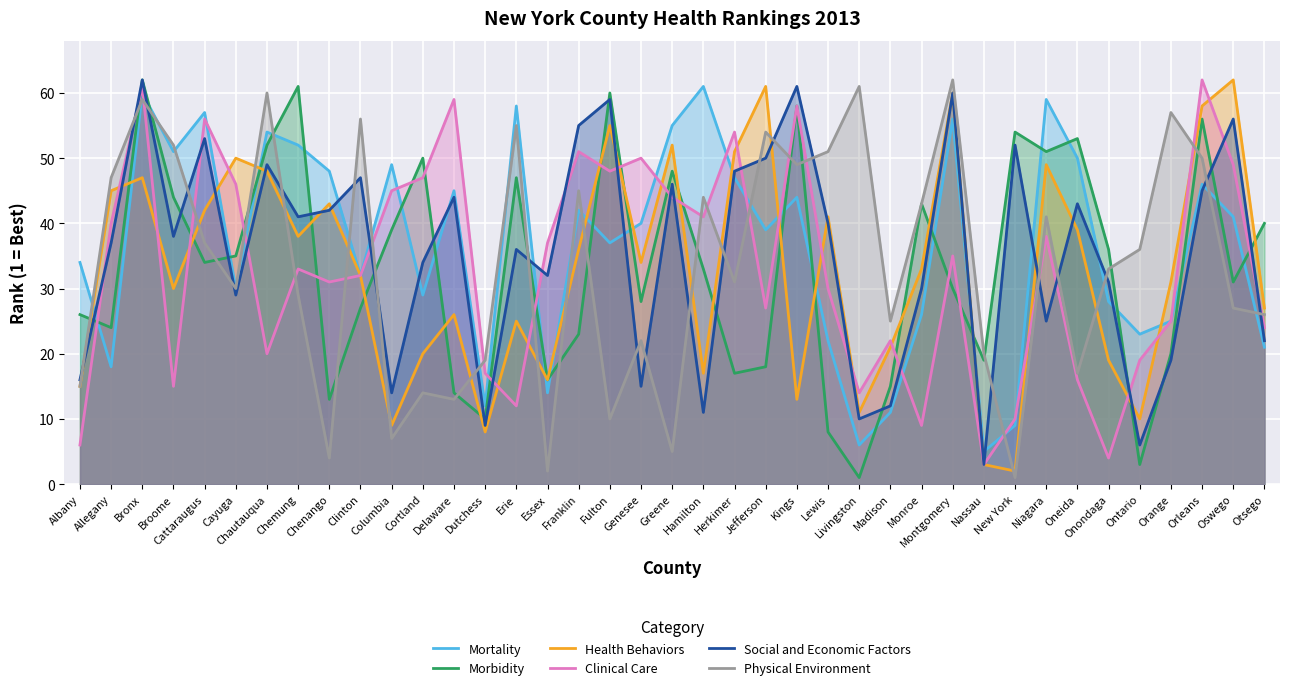

At Onondaga, list the series in order from largest to smallest.

Morbidity, Physical Environment, Social and Economic Factors, Mortality, Health Behaviors, Clinical Care